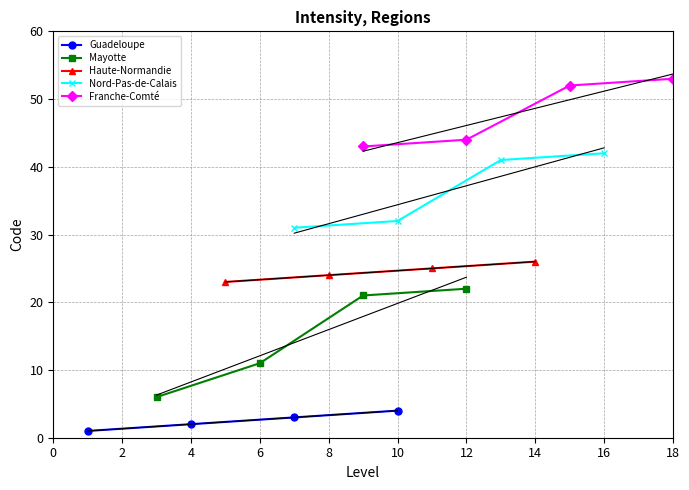

True or false: Haute-Normandie has a value of 24 at 8.

True